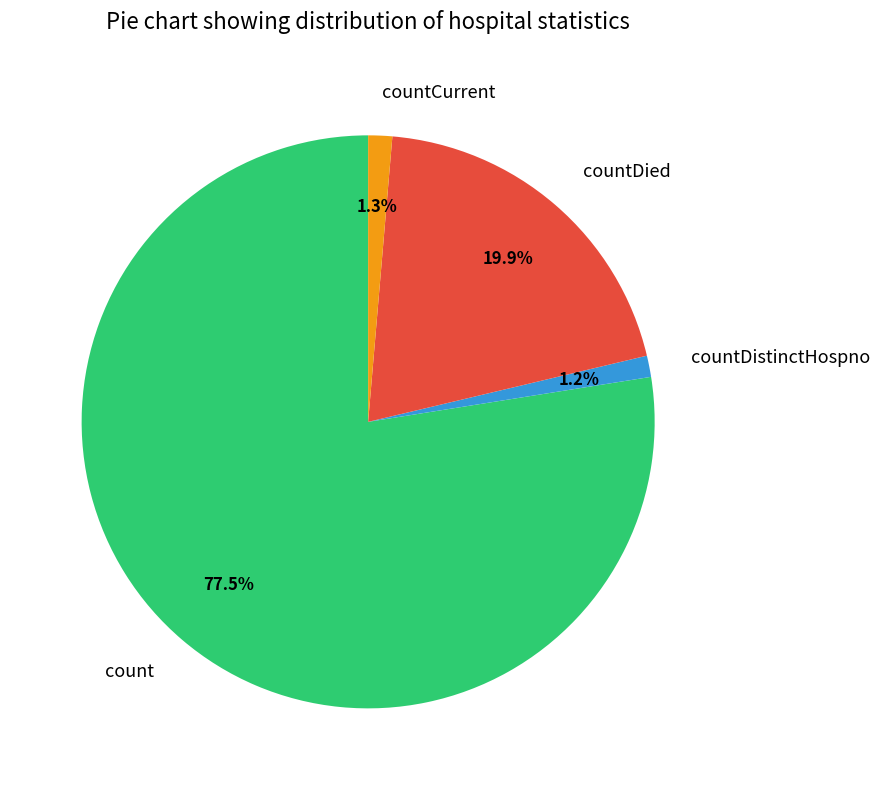

What portion of the pie excludes countDied?

80.1%